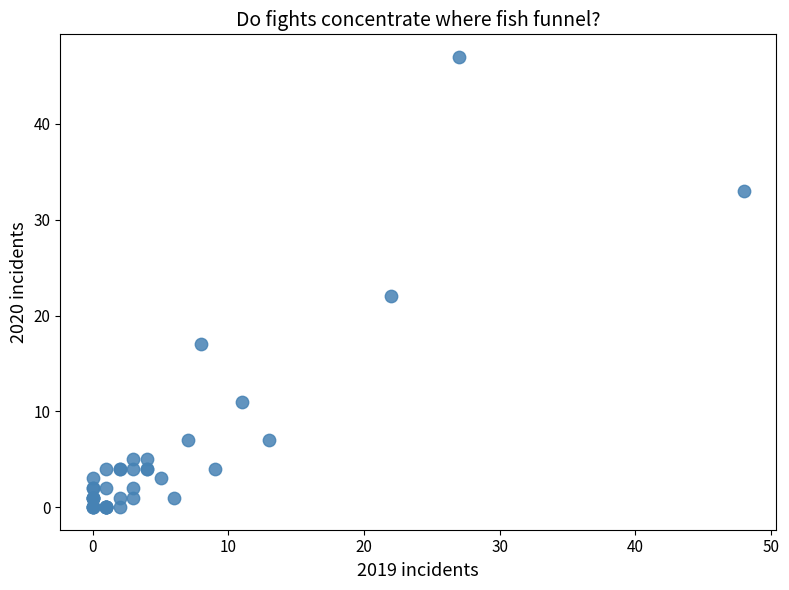

What Y value in the scatter plot is closest to 23?

22